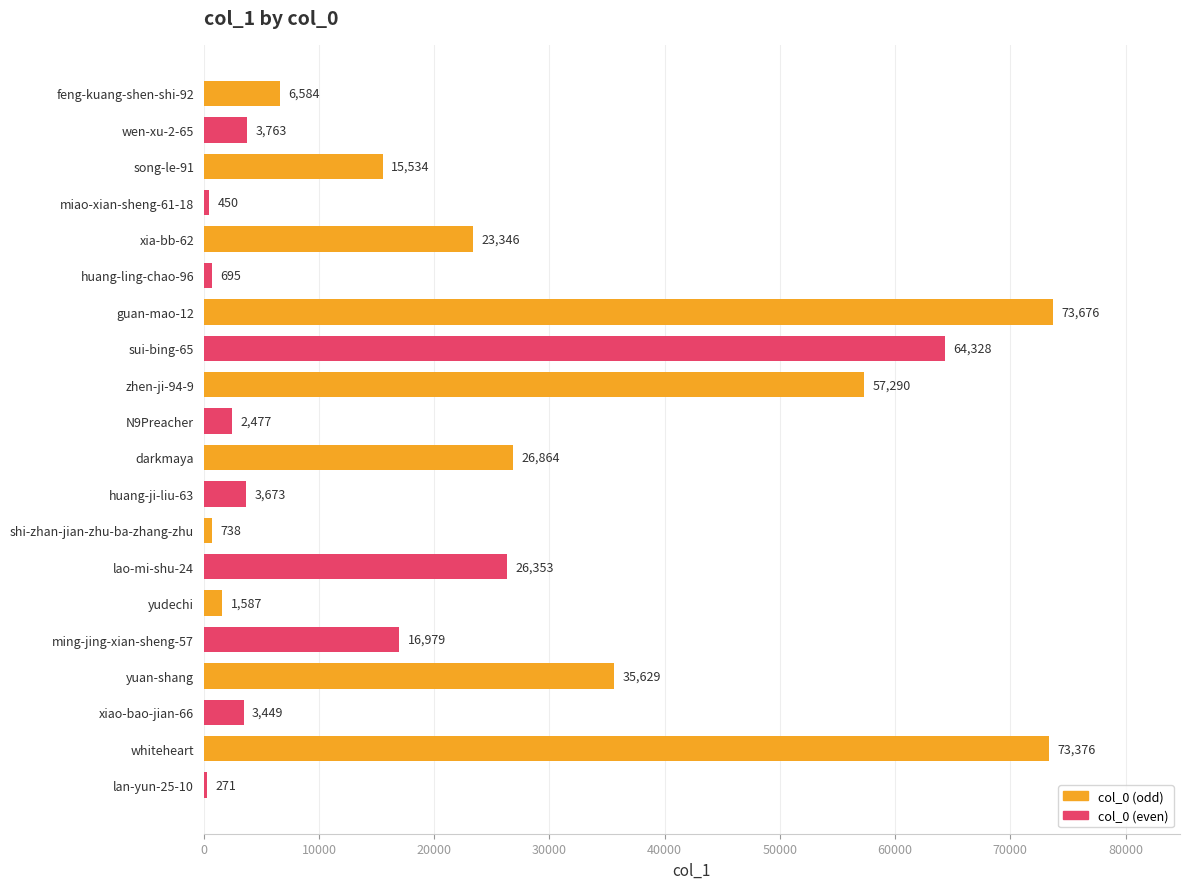

How many bars are there in total?

20